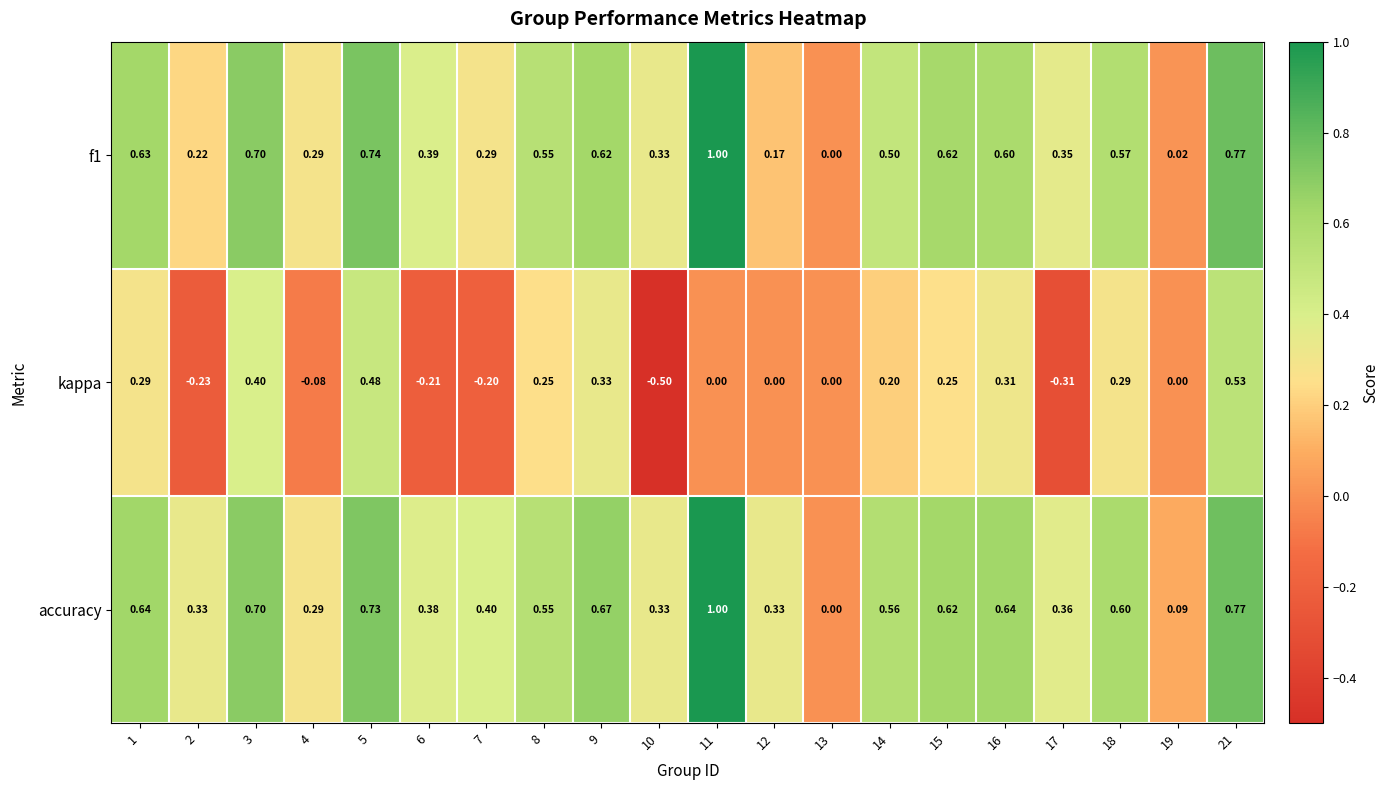

Which series has the widest spread of values?

kappa